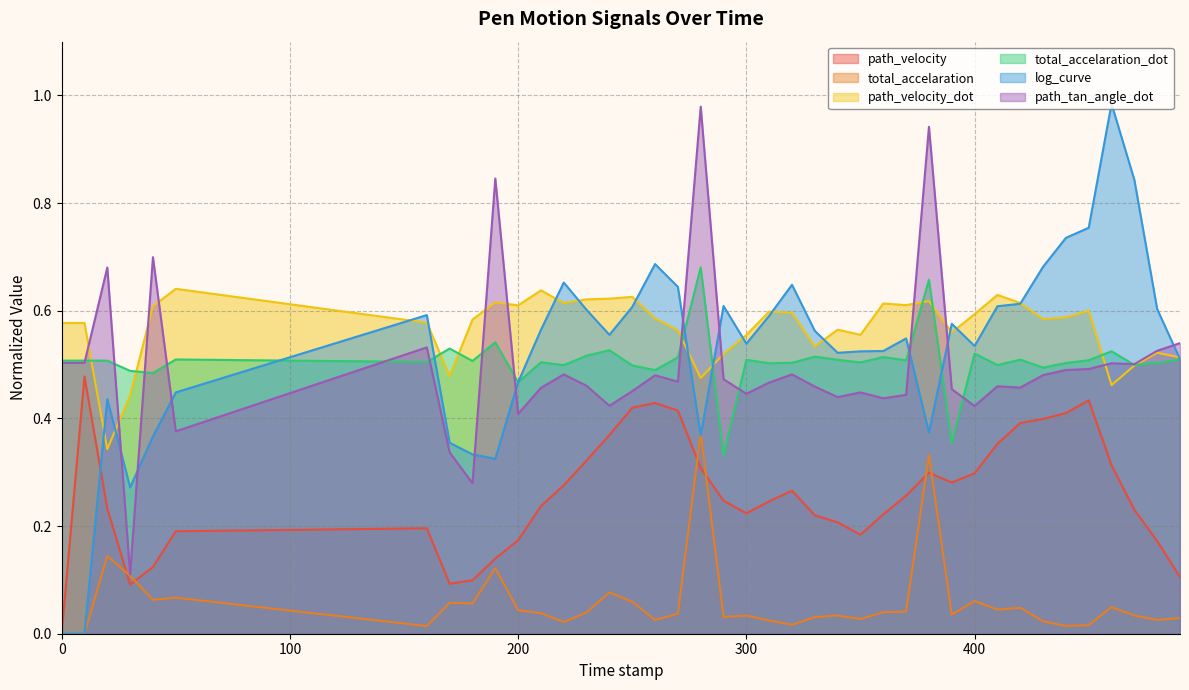

Reading right to left, list all the values displayed in this chart.

path_velocity: 490.0=0.1	480.0=0.2	470.0=0.2	460.0=0.3	450.0=0.4	440.0=0.4	430.0=0.4	420.0=0.4	410.0=0.4	400.0=0.3	390.0=0.3	380.0=0.3	370.0=0.3	360.0=0.2	350.0=0.2	340.0=0.2	330.0=0.2	320.0=0.3	310.0=0.2	300.0=0.2	290.0=0.2	280.0=0.3	270.0=0.4	260.0=0.4	250.0=0.4	240.0=0.4	230.0=0.3	220.0=0.3	210.0=0.2	200.0=0.2	190.0=0.1	180.0=0.1	170.0=0.1	160.0=0.2	50.0=0.2	40.0=0.1	30.0=0.1	20.0=0.2	10.0=0.5	0.0=0.0
total_accelaration: 490.0=0.0	480.0=0.0	470.0=0.0	460.0=0.0	450.0=0.0	440.0=0.0	430.0=0.0	420.0=0.0	410.0=0.0	400.0=0.1	390.0=0.0	380.0=0.3	370.0=0.0	360.0=0.0	350.0=0.0	340.0=0.0	330.0=0.0	320.0=0.0	310.0=0.0	300.0=0.0	290.0=0.0	280.0=0.4	270.0=0.0	260.0=0.0	250.0=0.1	240.0=0.1	230.0=0.0	220.0=0.0	210.0=0.0	200.0=0.0	190.0=0.1	180.0=0.1	170.0=0.1	160.0=0.0	50.0=0.1	40.0=0.1	30.0=0.1	20.0=0.1	10.0=0.0	0.0=0.0
path_velocity_dot: 490.0=0.5	480.0=0.5	470.0=0.5	460.0=0.5	450.0=0.6	440.0=0.6	430.0=0.6	420.0=0.6	410.0=0.6	400.0=0.6	390.0=0.6	380.0=0.6	370.0=0.6	360.0=0.6	350.0=0.6	340.0=0.6	330.0=0.5	320.0=0.6	310.0=0.6	300.0=0.6	290.0=0.5	280.0=0.5	270.0=0.6	260.0=0.6	250.0=0.6	240.0=0.6	230.0=0.6	220.0=0.6	210.0=0.6	200.0=0.6	190.0=0.6	180.0=0.6	170.0=0.5	160.0=0.6	50.0=0.6	40.0=0.6	30.0=0.4	20.0=0.3	10.0=0.6	0.0=0.6
total_accelaration_dot: 490.0=0.5	480.0=0.5	470.0=0.5	460.0=0.5	450.0=0.5	440.0=0.5	430.0=0.5	420.0=0.5	410.0=0.5	400.0=0.5	390.0=0.4	380.0=0.7	370.0=0.5	360.0=0.5	350.0=0.5	340.0=0.5	330.0=0.5	320.0=0.5	310.0=0.5	300.0=0.5	290.0=0.3	280.0=0.7	270.0=0.5	260.0=0.5	250.0=0.5	240.0=0.5	230.0=0.5	220.0=0.5	210.0=0.5	200.0=0.5	190.0=0.5	180.0=0.5	170.0=0.5	160.0=0.5	50.0=0.5	40.0=0.5	30.0=0.5	20.0=0.5	10.0=0.5	0.0=0.5
log_curve: 490.0=0.5	480.0=0.6	470.0=0.8	460.0=1.0	450.0=0.8	440.0=0.7	430.0=0.7	420.0=0.6	410.0=0.6	400.0=0.5	390.0=0.6	380.0=0.4	370.0=0.5	360.0=0.5	350.0=0.5	340.0=0.5	330.0=0.6	320.0=0.6	310.0=0.6	300.0=0.5	290.0=0.6	280.0=0.4	270.0=0.6	260.0=0.7	250.0=0.6	240.0=0.6	230.0=0.6	220.0=0.7	210.0=0.6	200.0=0.5	190.0=0.3	180.0=0.3	170.0=0.4	160.0=0.6	50.0=0.4	40.0=0.4	30.0=0.3	20.0=0.4	10.0=0.0	0.0=0.0
path_tan_angle_dot: 490.0=0.5	480.0=0.5	470.0=0.5	460.0=0.5	450.0=0.5	440.0=0.5	430.0=0.5	420.0=0.5	410.0=0.5	400.0=0.4	390.0=0.5	380.0=0.9	370.0=0.4	360.0=0.4	350.0=0.4	340.0=0.4	330.0=0.5	320.0=0.5	310.0=0.5	300.0=0.4	290.0=0.5	280.0=1.0	270.0=0.5	260.0=0.5	250.0=0.5	240.0=0.4	230.0=0.5	220.0=0.5	210.0=0.5	200.0=0.4	190.0=0.8	180.0=0.3	170.0=0.3	160.0=0.5	50.0=0.4	40.0=0.7	30.0=0.1	20.0=0.7	10.0=0.5	0.0=0.5